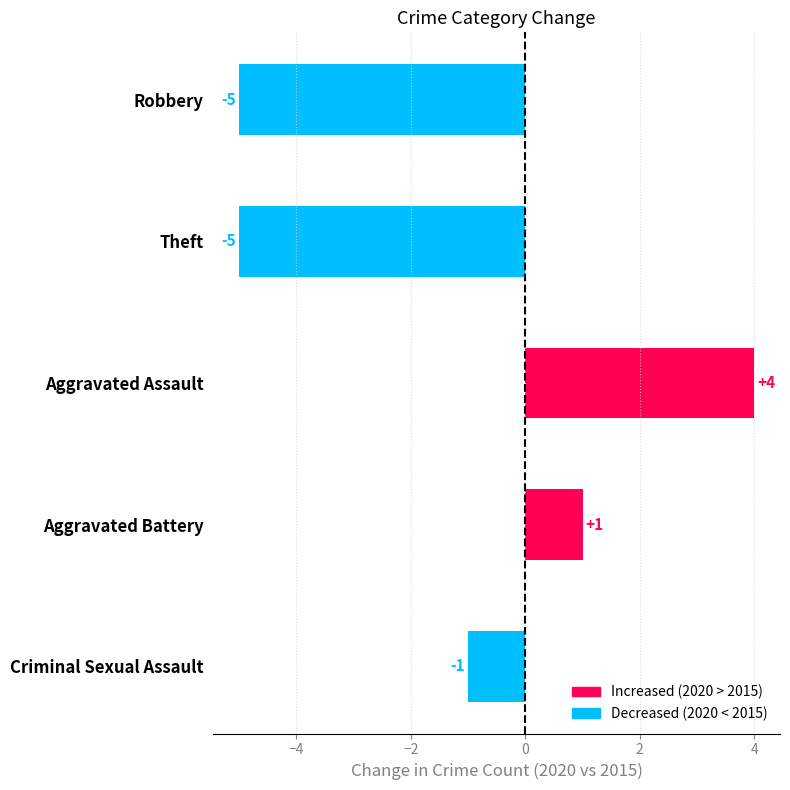

What is the smallest value displayed?

-5